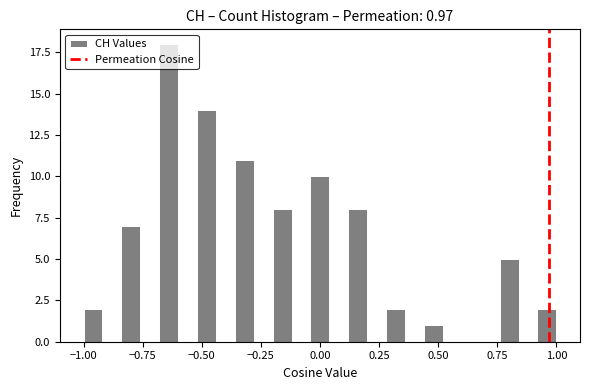

Around what value on the x-axis is the tallest bar? Give the approximate position of its centre, as read against the axis.

-0.65